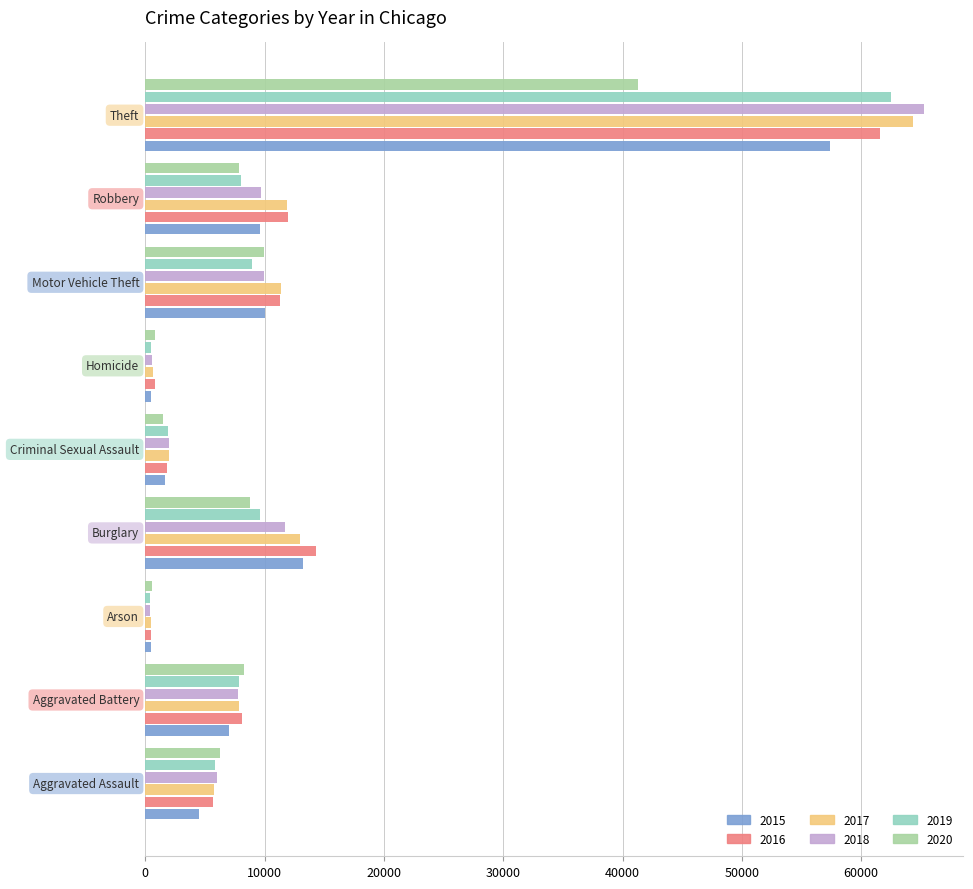

What are all the series names shown in the legend?

2015, 2016, 2017, 2018, 2019, 2020